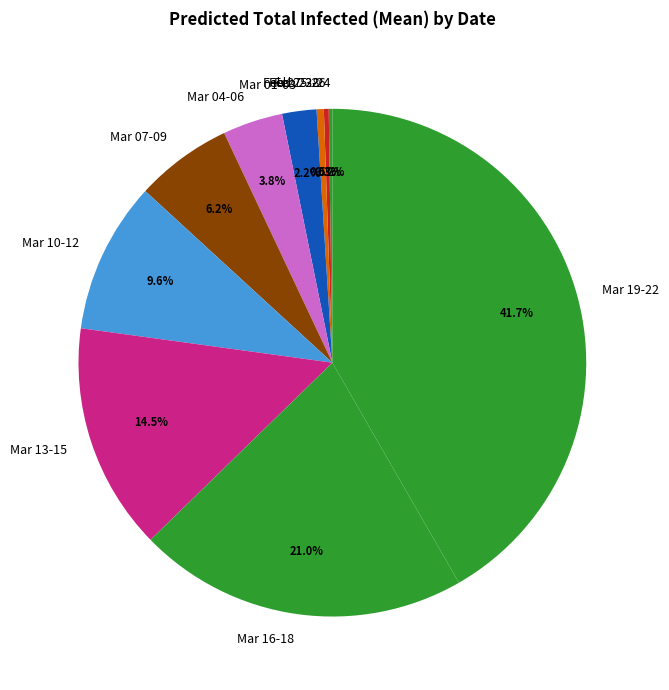

Which has a higher value, Mar 13-15 or Mar 10-12?

Mar 13-15